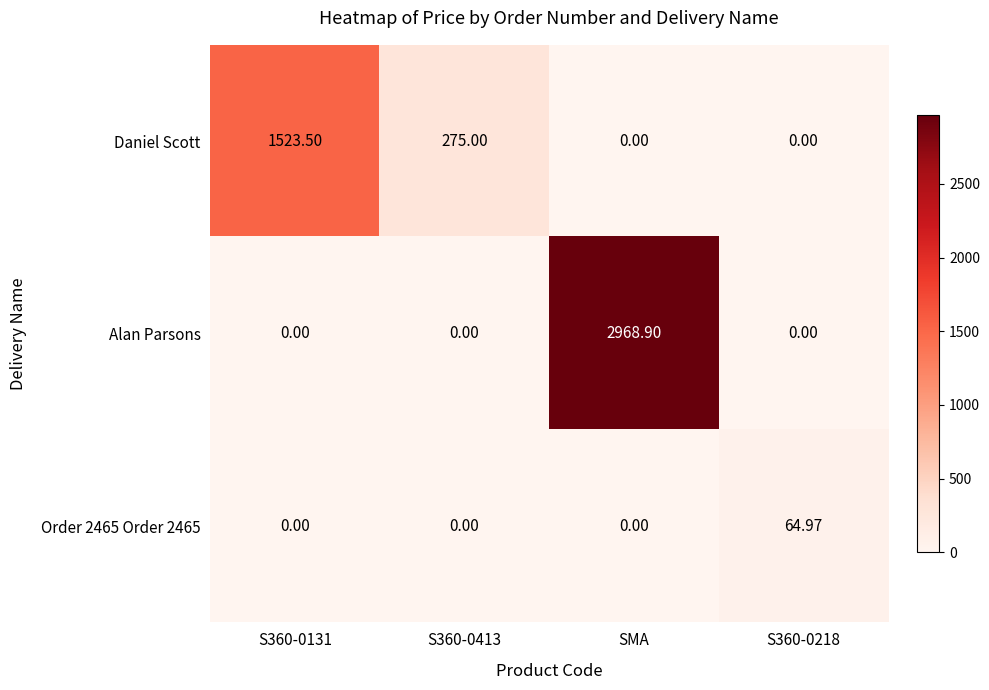

Which label corresponds to the largest value in the chart?

SMA